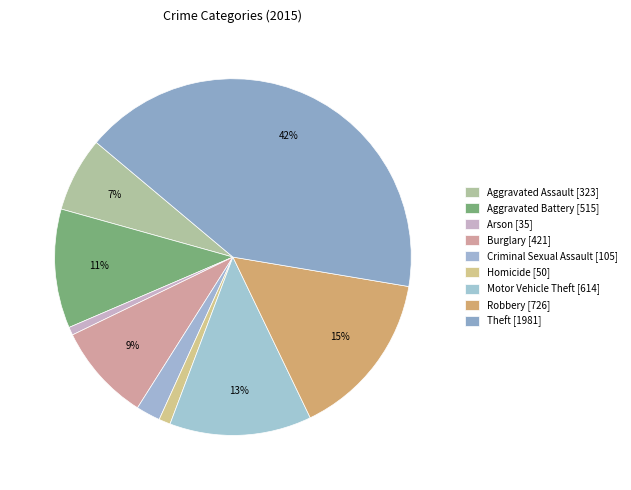

Does any single category account for the majority?

No